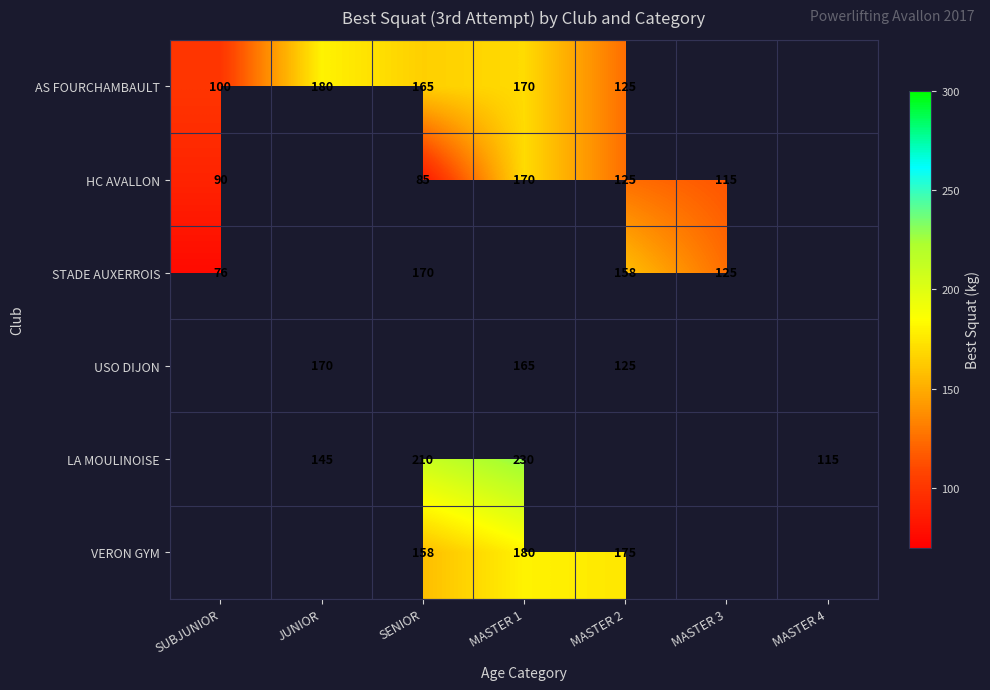

What is the difference between the AS FOURCHAMBAULT values at SUBJUNIOR and MASTER 1?

70